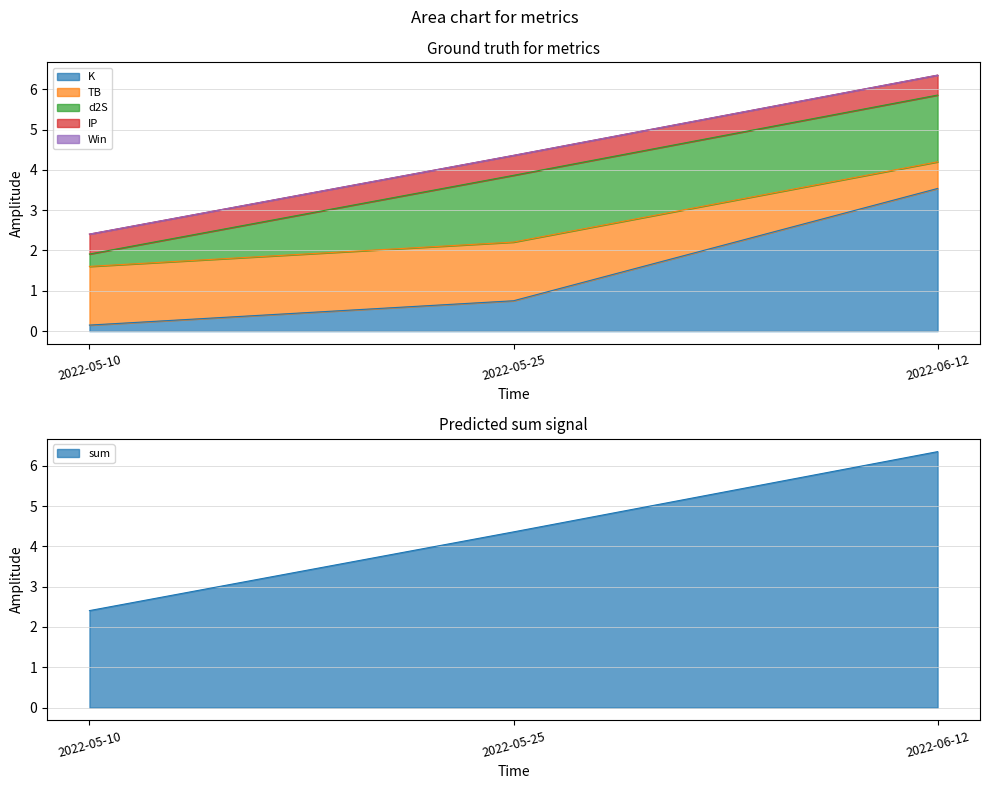

Rank the series by their maximum value, from lowest to highest.

Win, IP, TB, d2S, K, sum